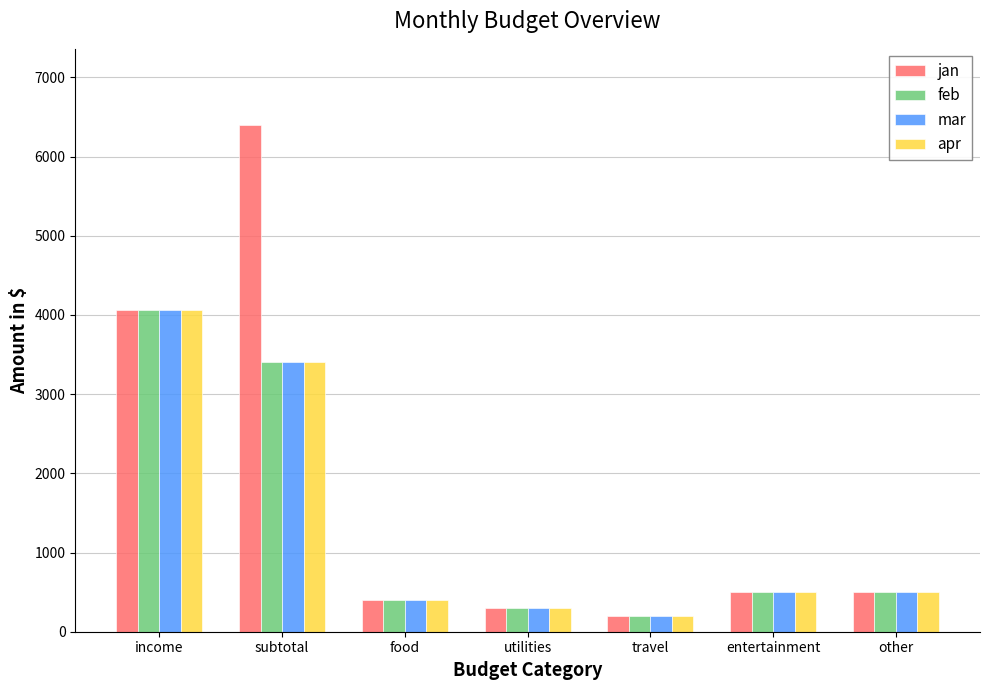

True or false: apr has a value of 3400.0 at subtotal.

True